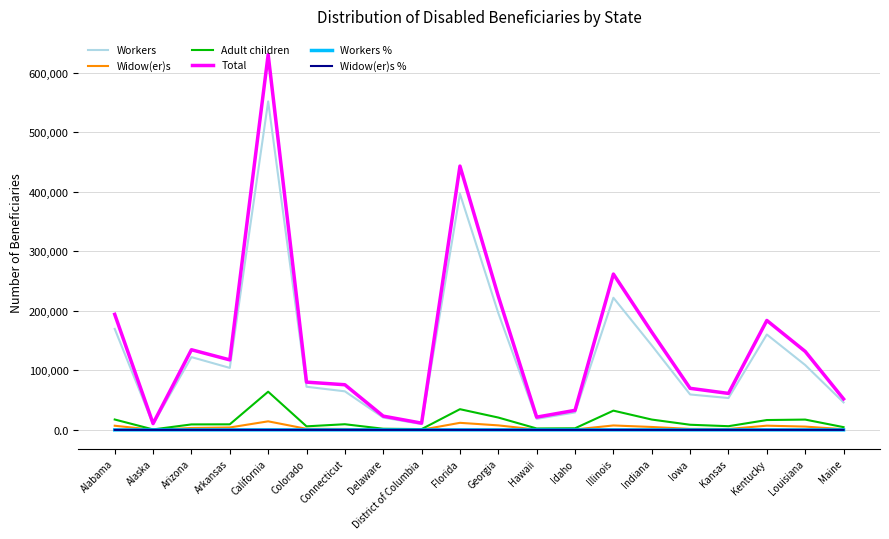

What is the minimum value for Workers %?

0.1